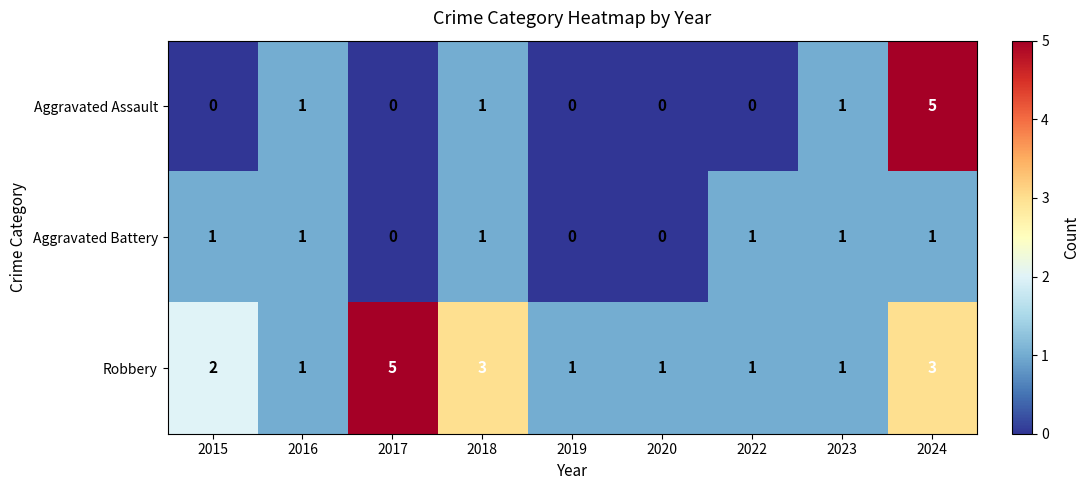

Which series has the largest range (max minus min)?

Aggravated Assault